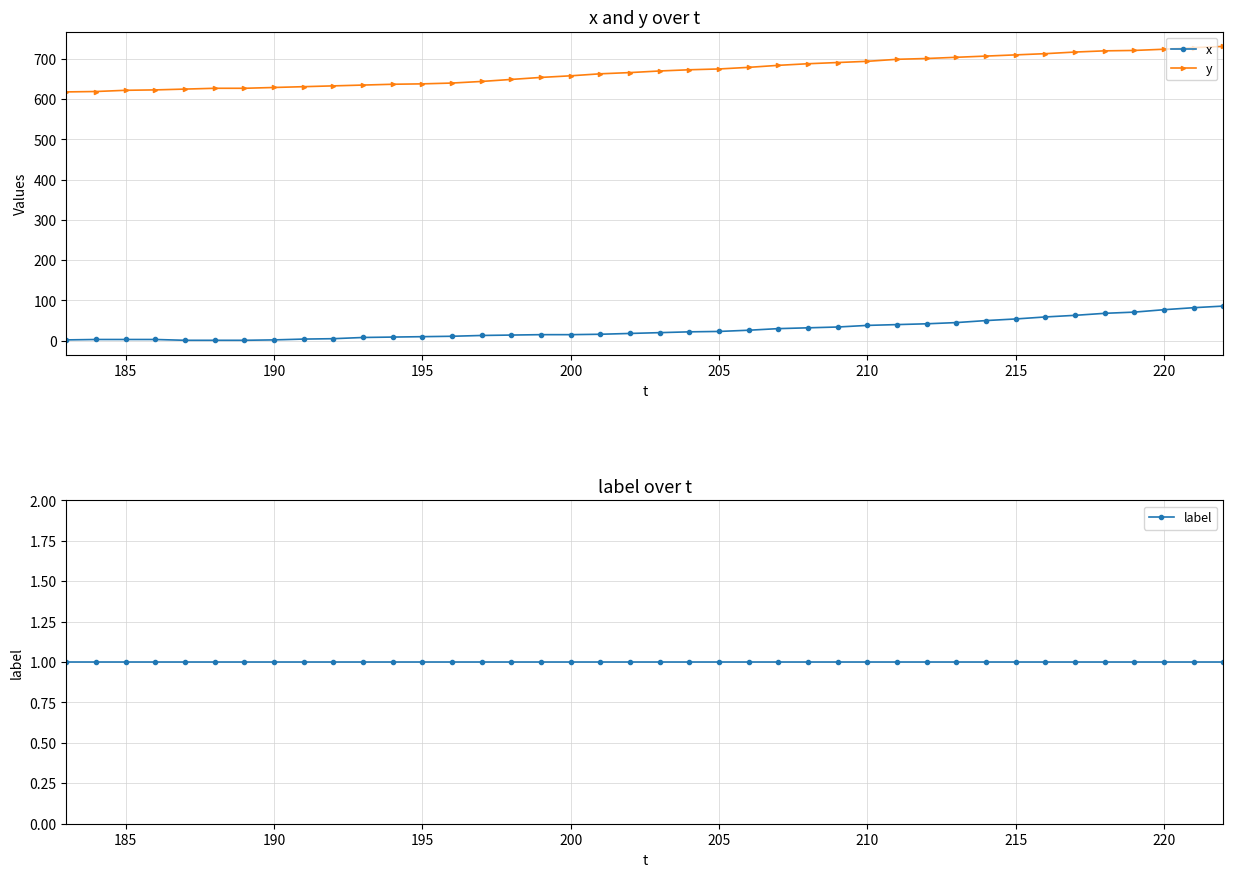

Reading left to right, list all the values displayed in this chart.

x: 2	3	3	3	1	1	1	2	4	5	8	9	10	11	13	14	15	15	16	18	20	22	23	26	30	32	34	38	40	42	45	50	54	59	63	68	71	77	82	86
y: 618	619	622	623	625	627	627	629	631	633	635	637	638	640	644	649	654	658	663	666	670	673	675	679	684	688	691	694	699	701	704	707	710	713	717	720	721	724	728	731
label: 1	1	1	1	1	1	1	1	1	1	1	1	1	1	1	1	1	1	1	1	1	1	1	1	1	1	1	1	1	1	1	1	1	1	1	1	1	1	1	1